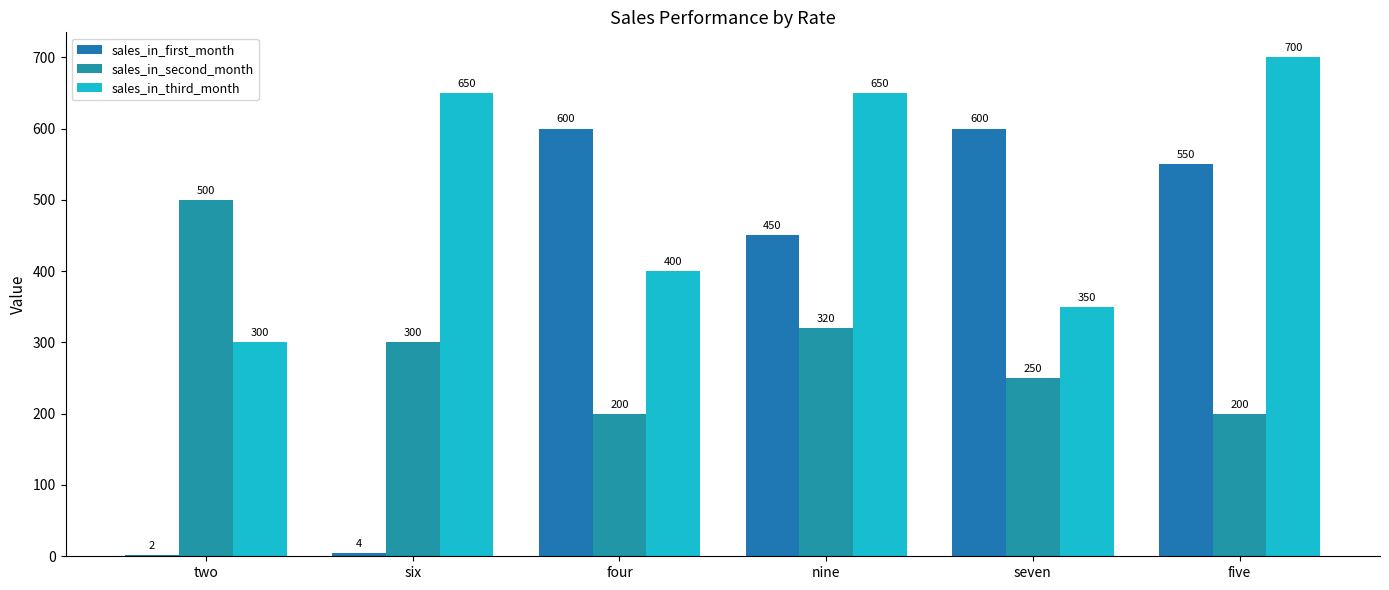

What is the difference between the second highest and second lowest values in the sales_in_first_month series?

596